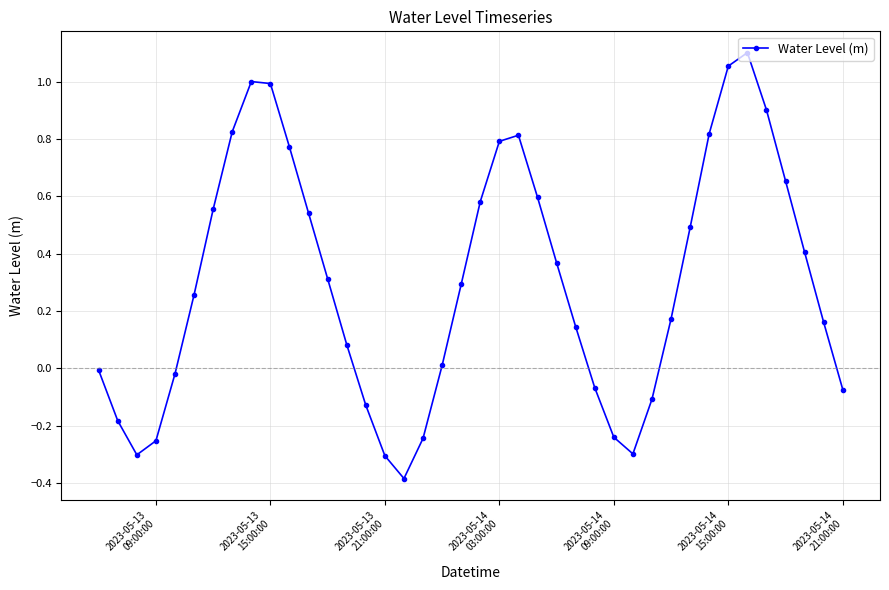

What is the difference between the maximum and second lowest values?

1.4